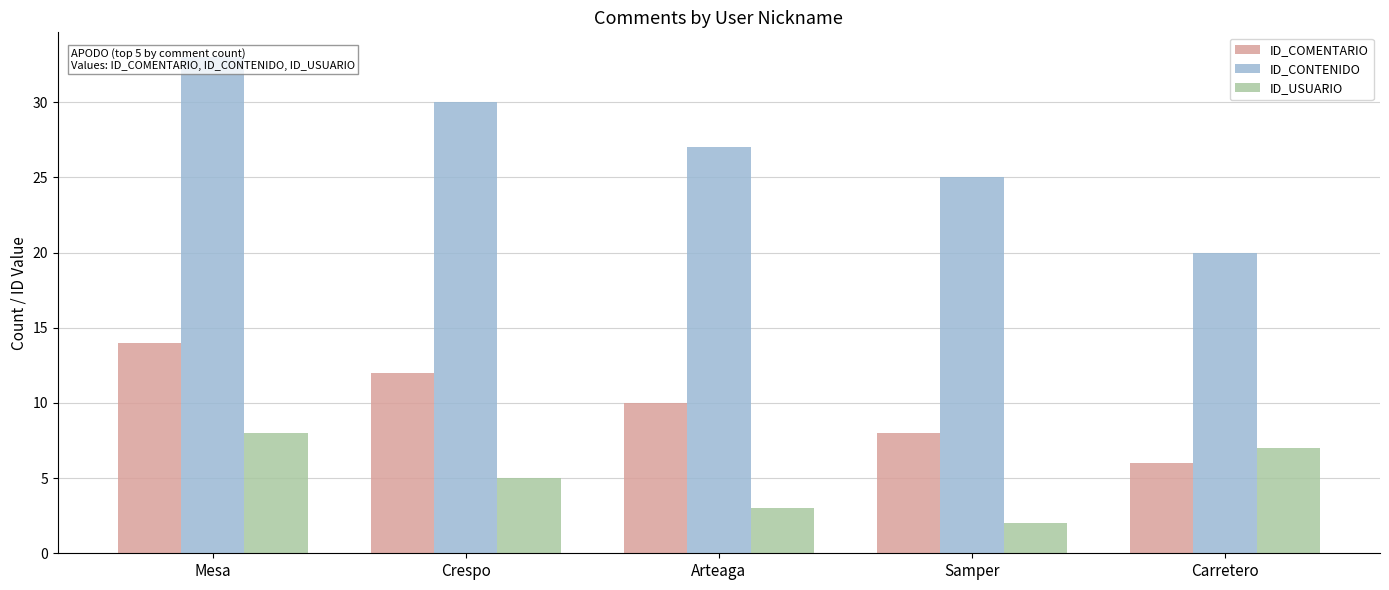

What is the maximum value for ID_COMENTARIO?

14